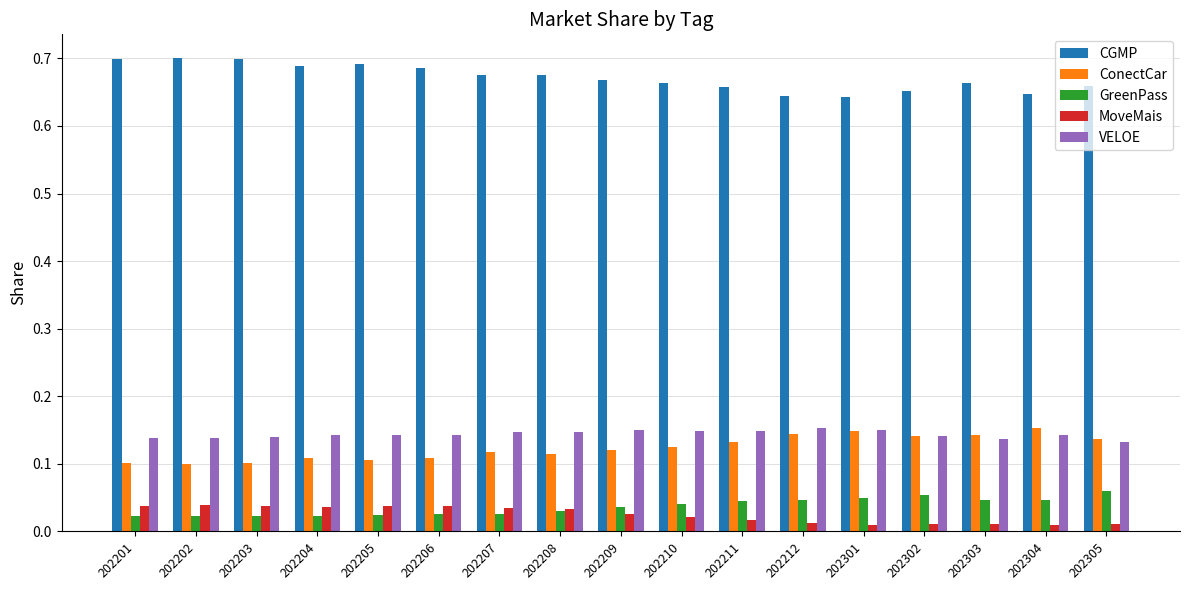

At how many categories does at least one series exceed 0?

17